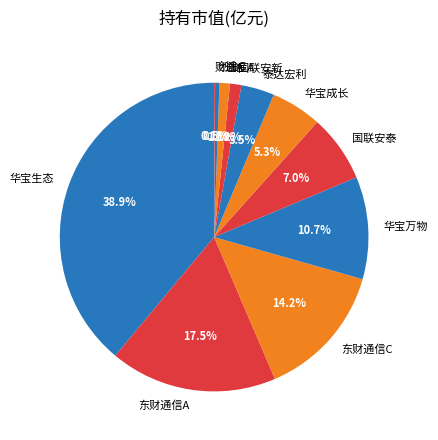

What is the total percentage of 华宝成长 and 东财通信C?

19.5%